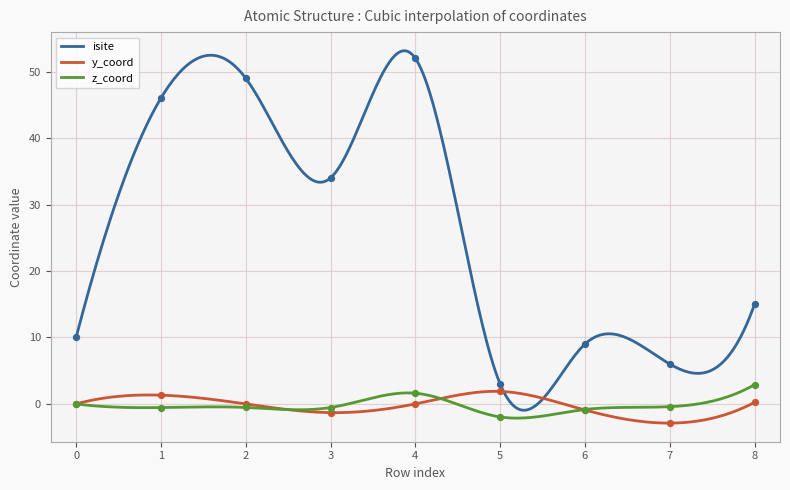

At how many categories does at least one series exceed 48?

2